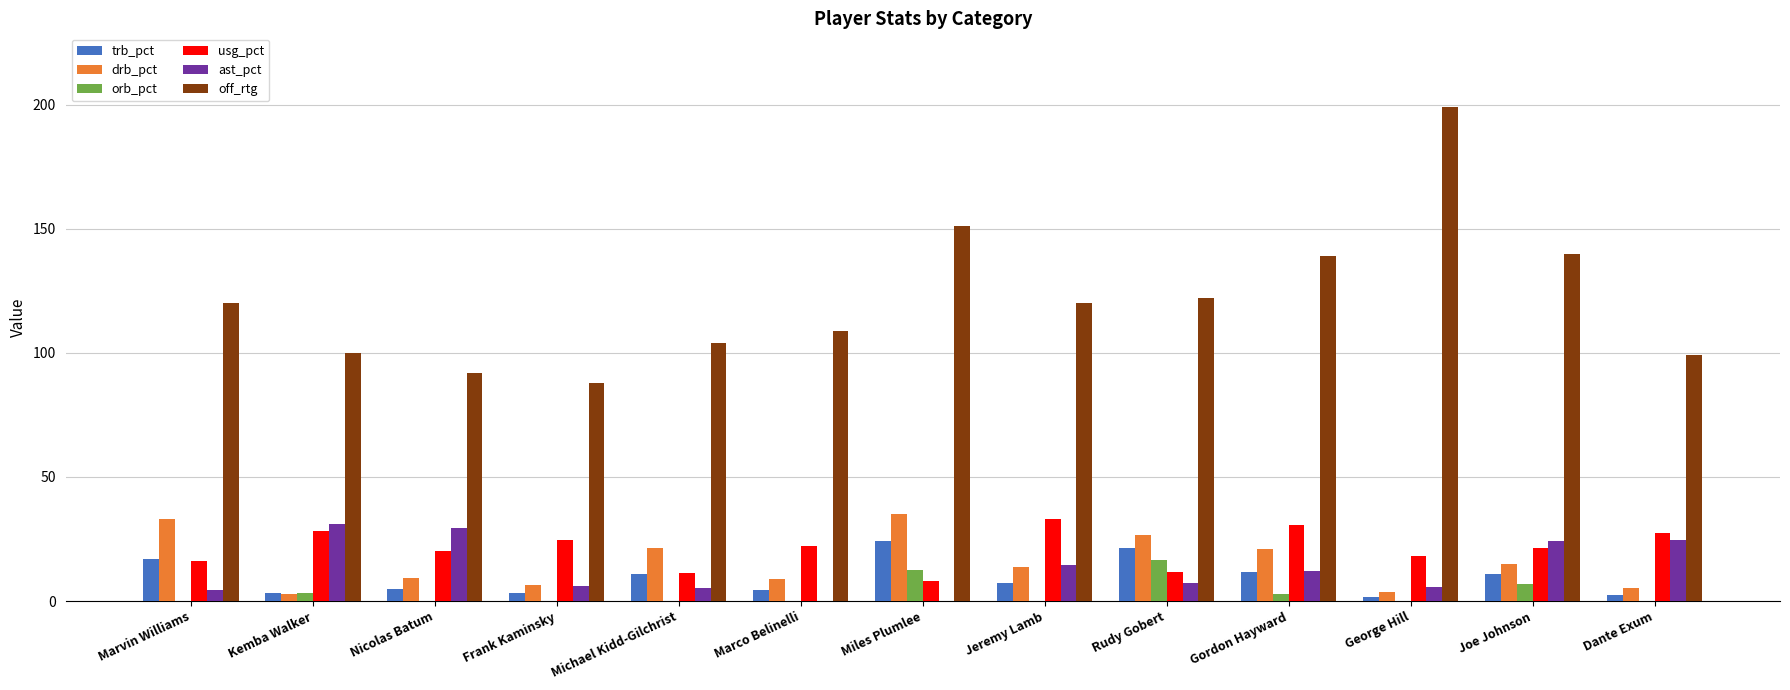

Which series has the largest range (max minus min)?

off_rtg